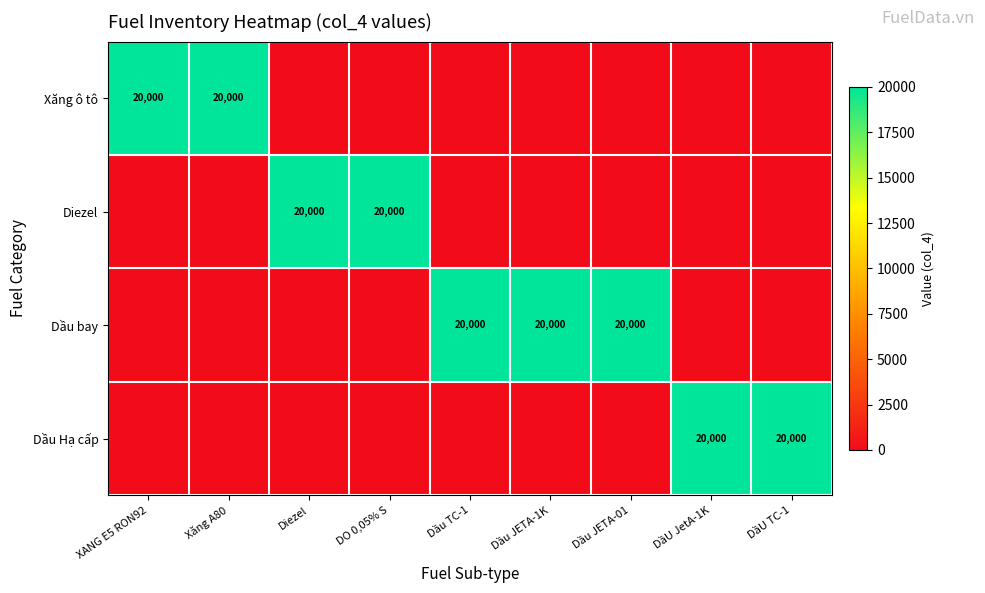

The value of Dầu bay at Dầu TC-1 is 29477. True or false?

False